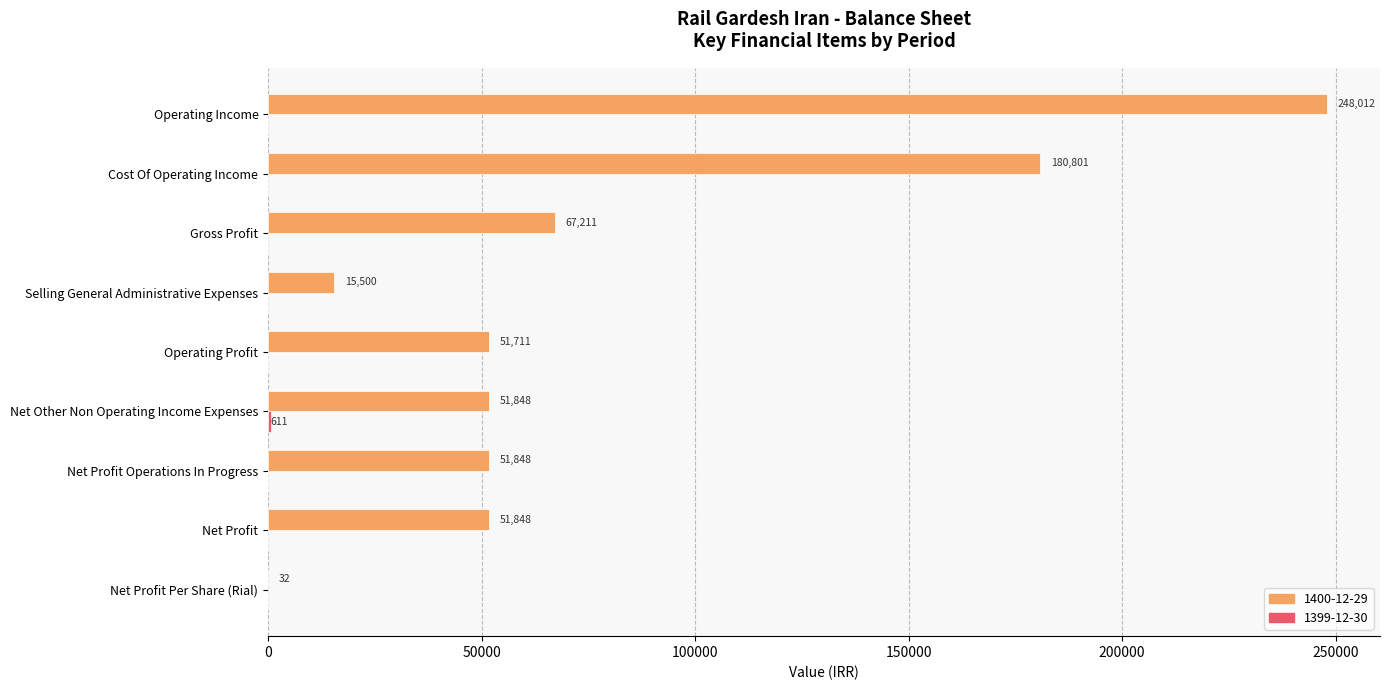

At which category is the sum across all series the highest?

Operating Income